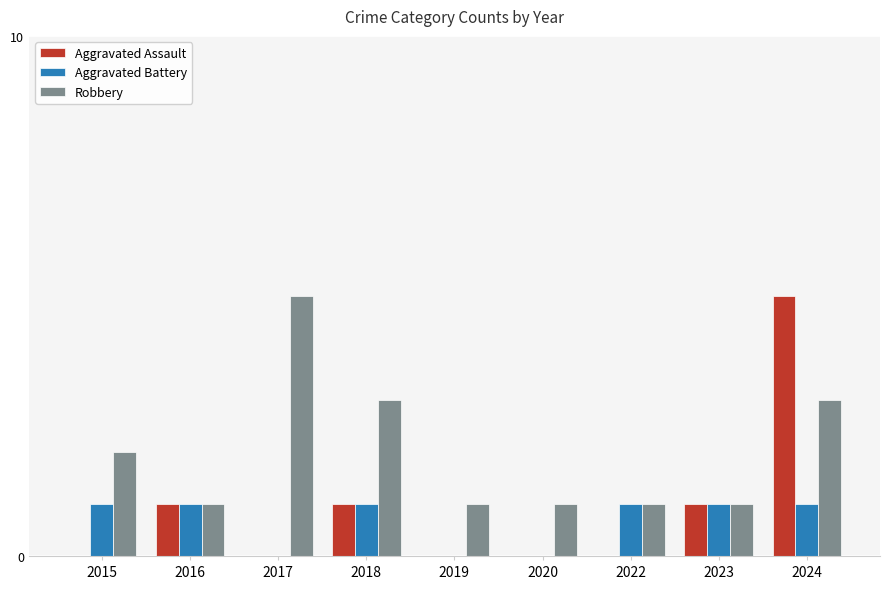

How many distinct data groups are displayed?

3